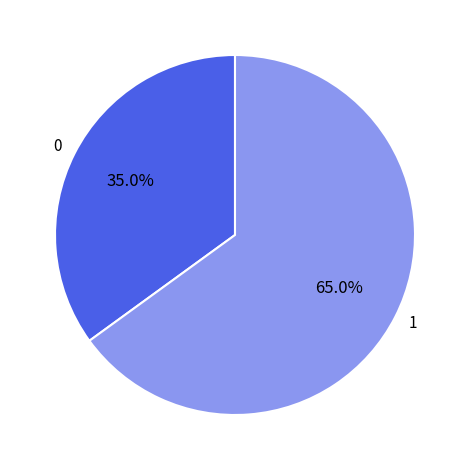

Rank the categories by value from lowest to highest.

0, 1